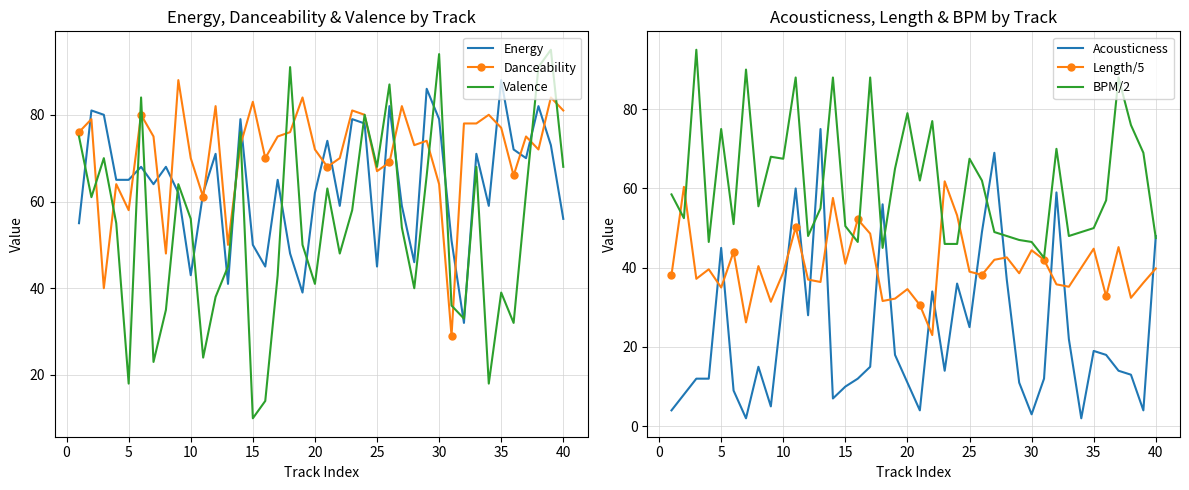

True or false: Valence has a value of 31 at 25.

False